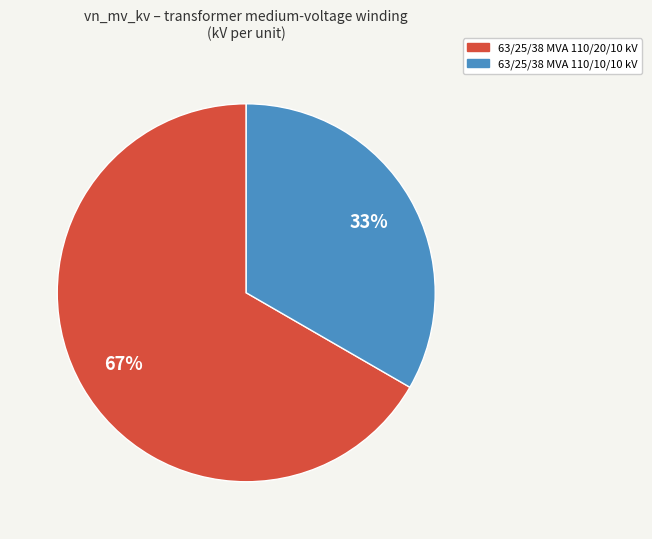

To the nearest percent, what is the average slice percentage?

50%